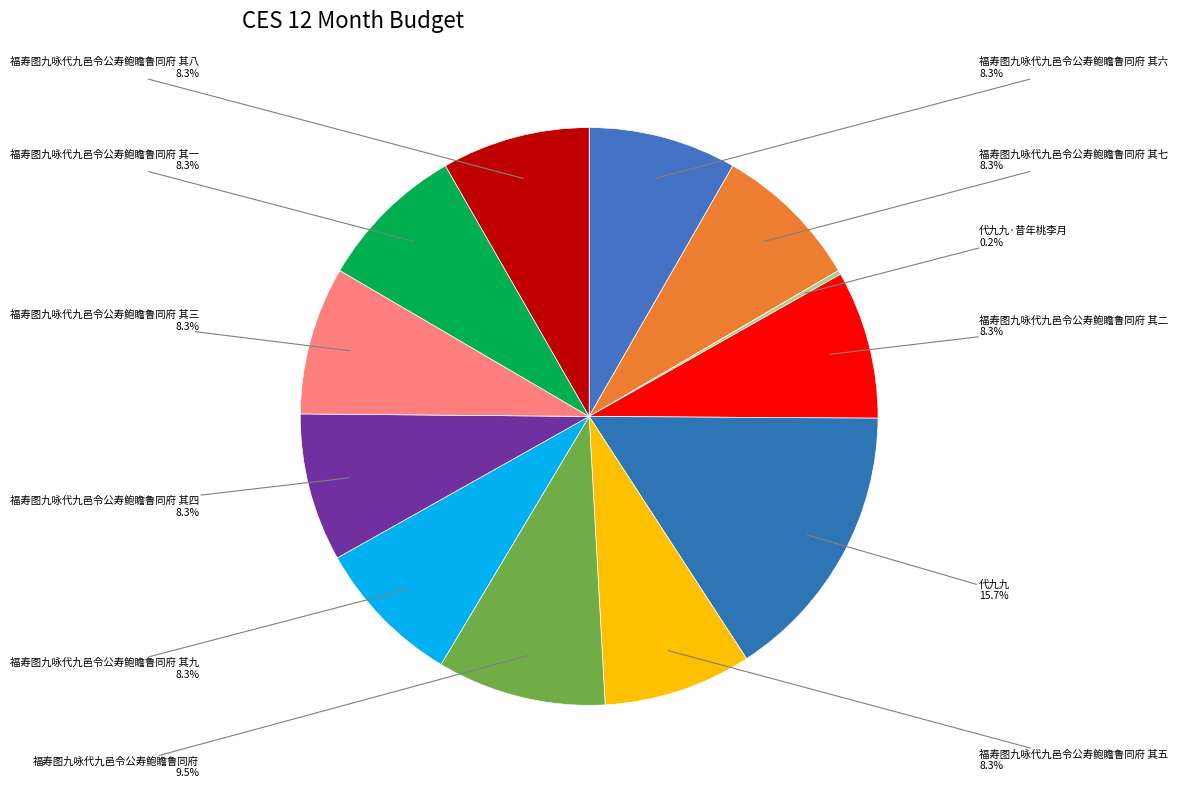

To the nearest percent, what percentage of the pie is 福寿图九咏代九邑令公寿鲍瞻鲁同府 其五?

8%